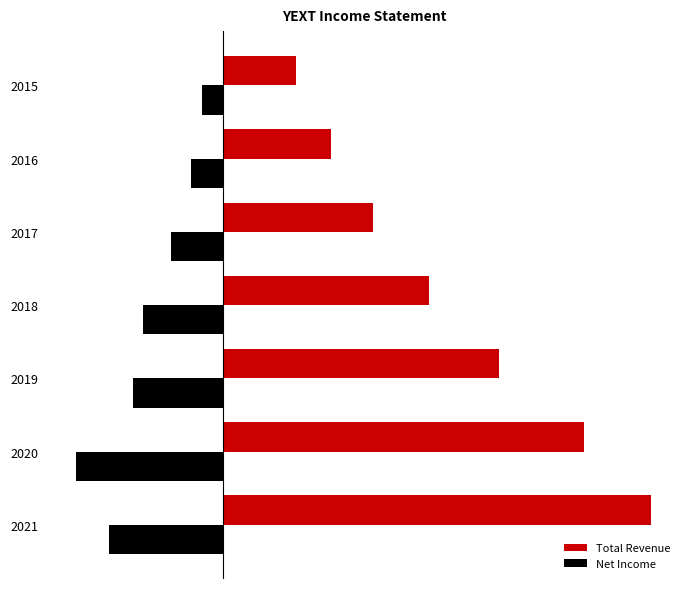

What is the sum of all Net Income values?

-444600